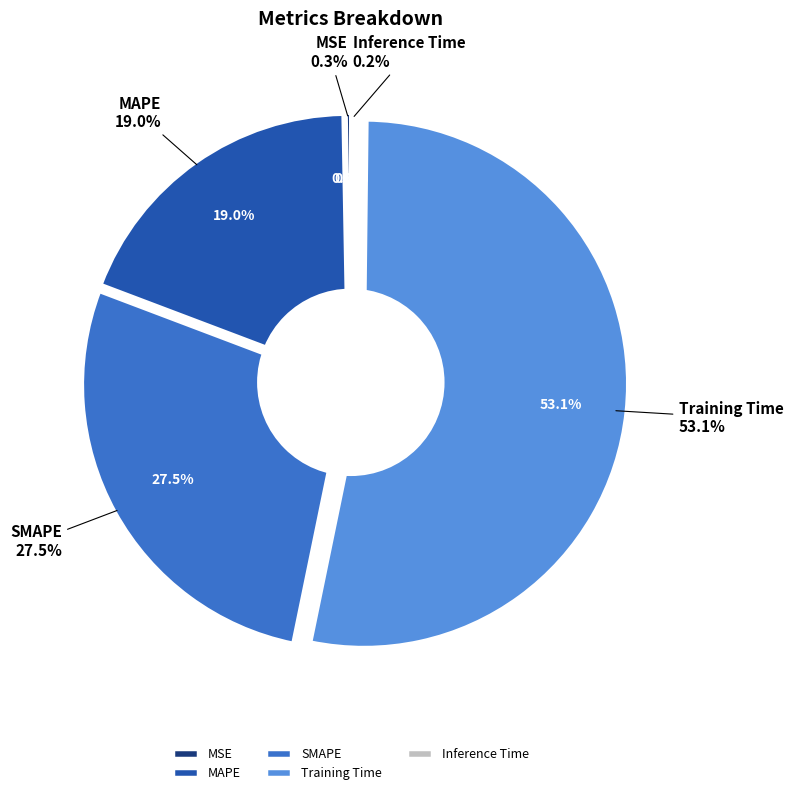

What portion of the pie excludes MAPE?

81.0%